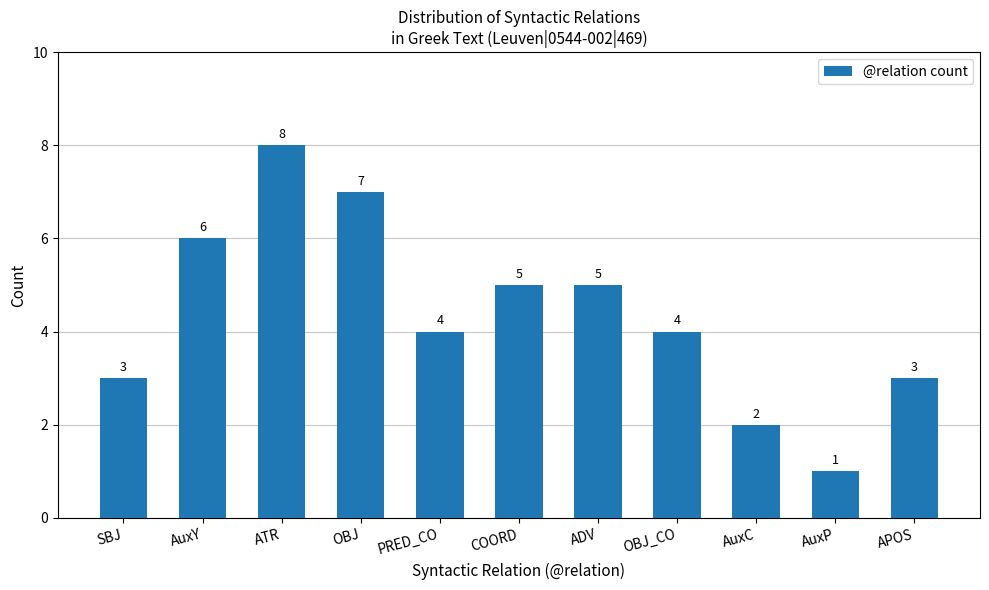

Does the chart contain stacked bars?

No